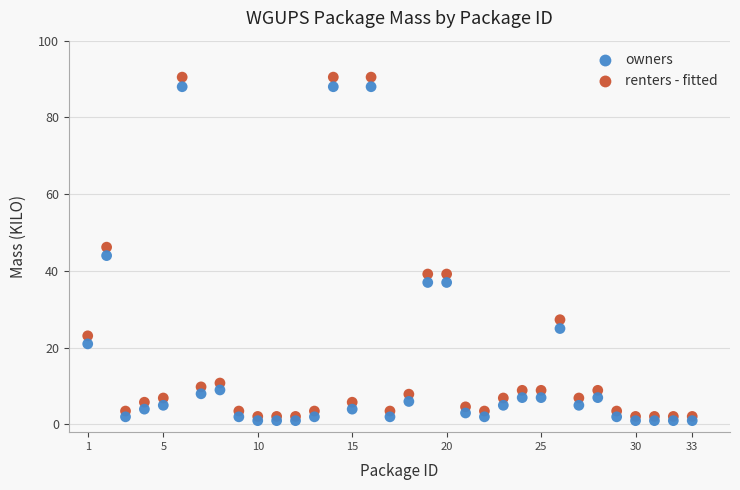

Across all data points, what is the range of X values (max minus min)?

32.0